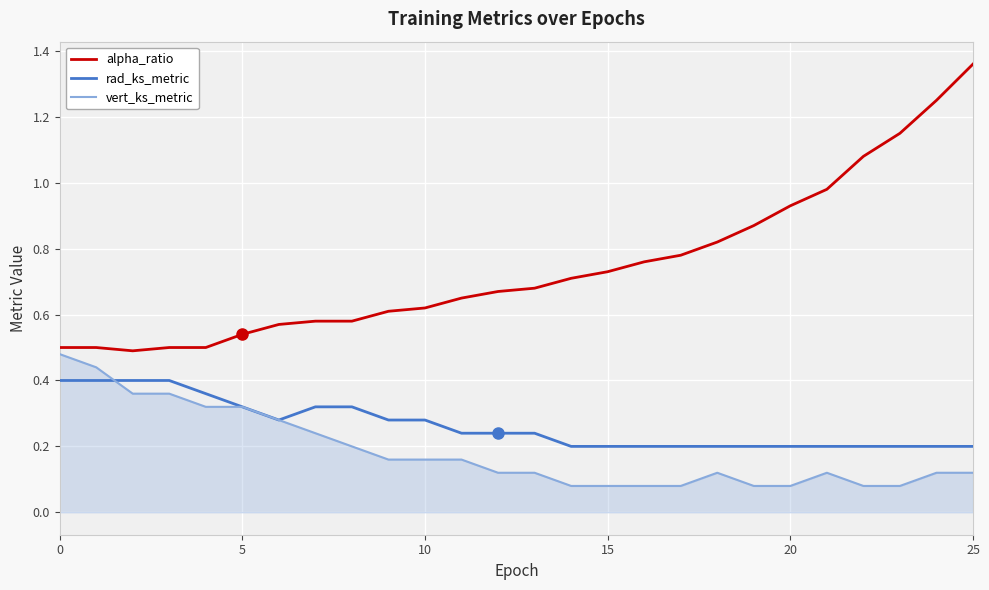

How many lines are shown in the chart?

3